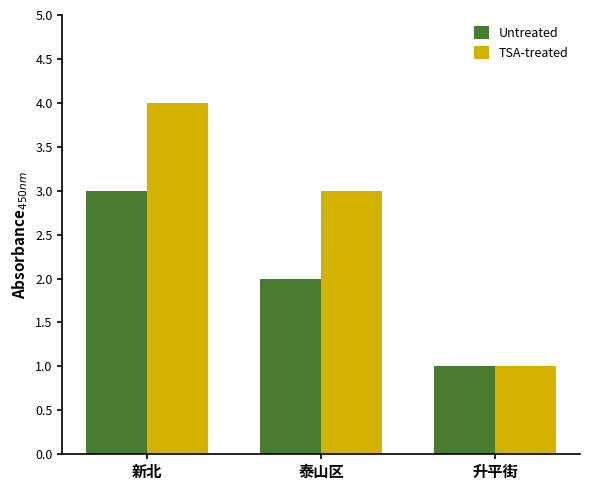

Rank the series by their average value, from lowest to highest.

Untreated, TSA-treated